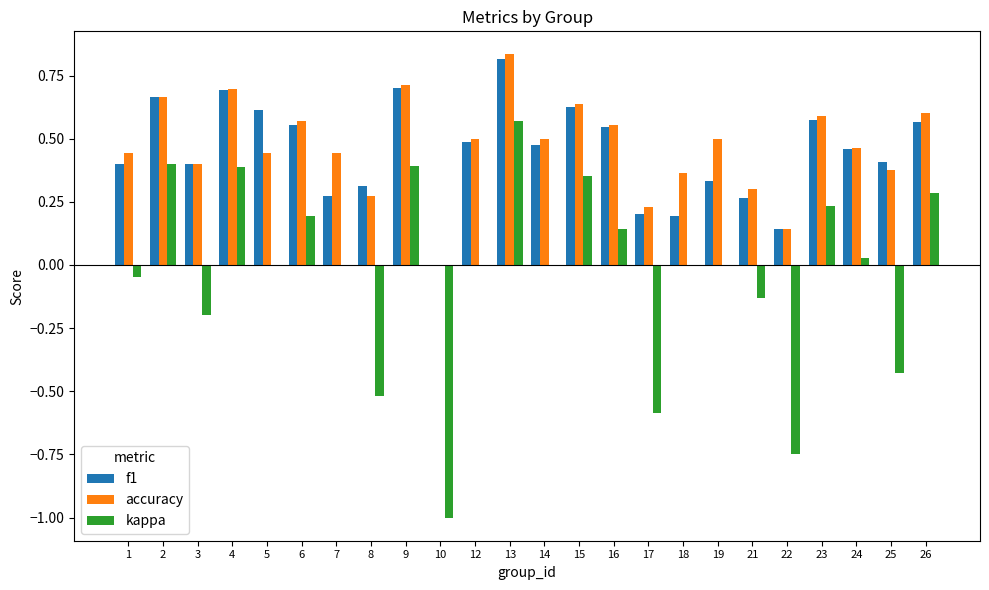

The value of accuracy at 3 is 0.4. True or false?

True